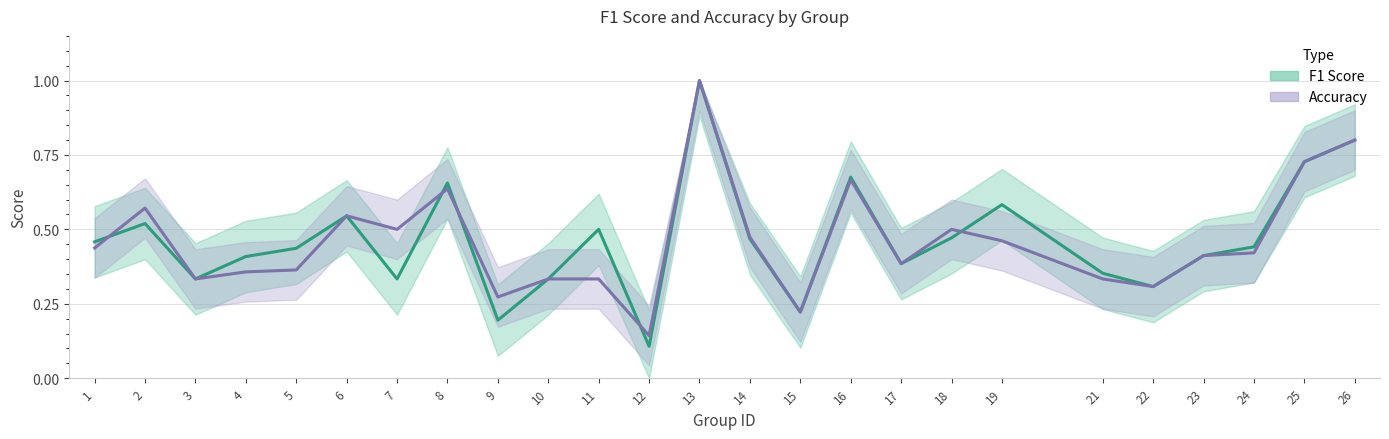

What is the difference between the second highest and second lowest values in the accuracy series?

0.6